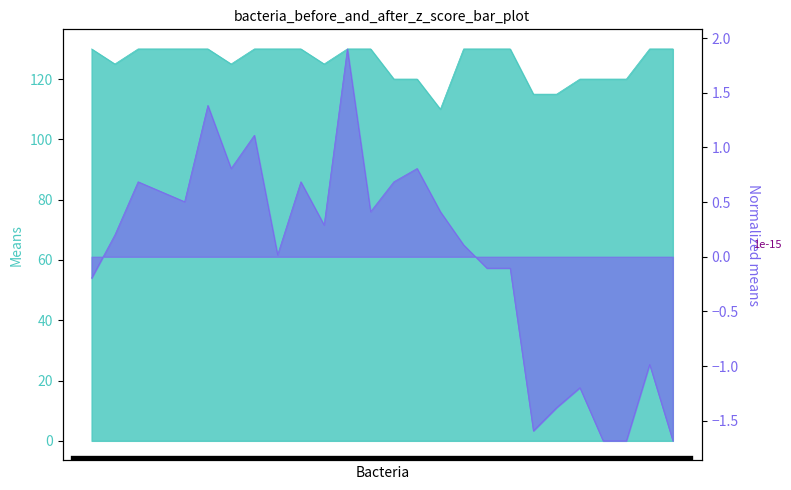

Does the chart have visible grid lines?

No